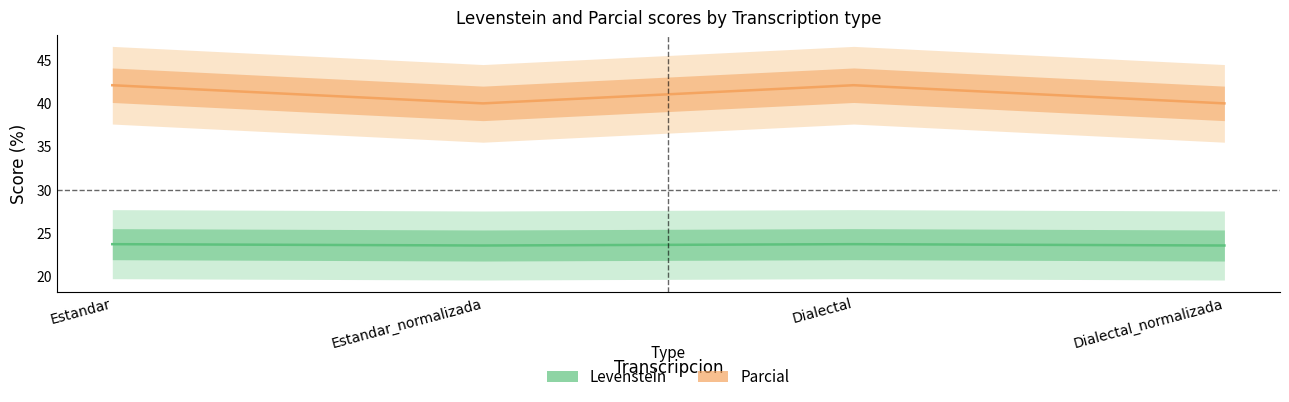

The Parcial series shows 42.1 at Estandar. True or false?

True